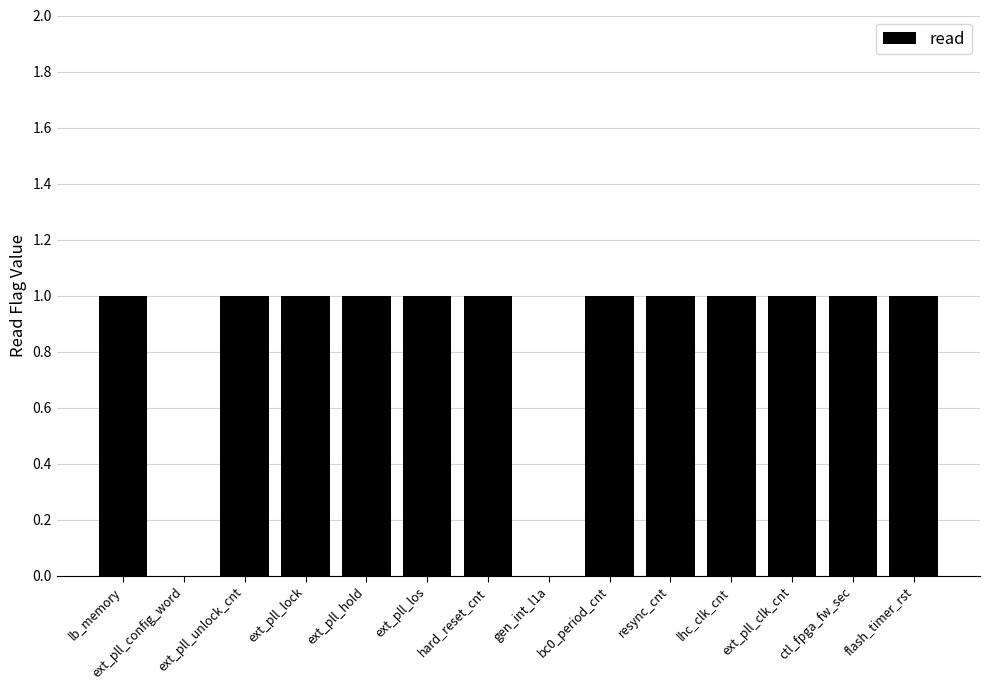

Reading right to left, what are all the values shown in this chart?

1	1	1	1	1	1	0	1	1	1	1	1	0	1